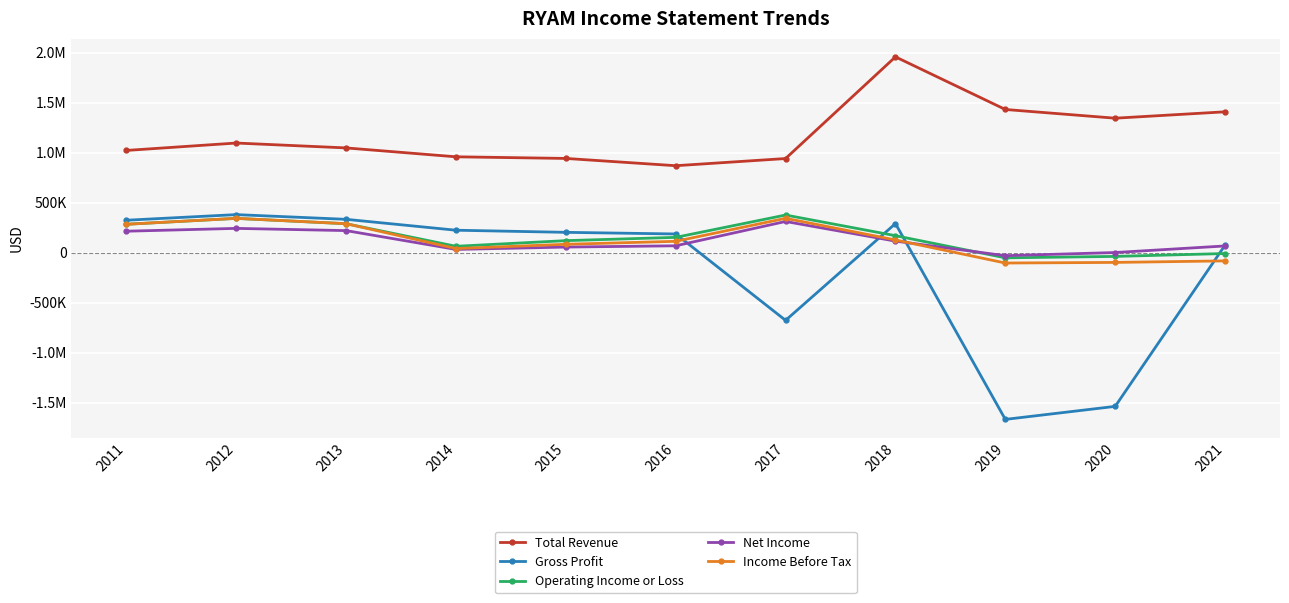

Reading left to right, list all the values displayed in this chart.

Total Revenue: 1021400	1095400	1046600	957700	941400	868700	940400	1957000	1430900	1343800	1407600
Gross Profit: 323500	379700	332600	223700	202500	186200	-677500	290100	-1667800	-1537700	74700
Operating Income or Loss: 283000	342000	288600	63000	119500	152200	375500	169100	-52500	-38200	-9300
Net Income: 213800	242100	219800	31700	55300	67900	311200	114600	-31000	600	66400
Income Before Tax: 283100	342500	288900	40500	82900	112600	342700	126500	-104300	-98200	-82900